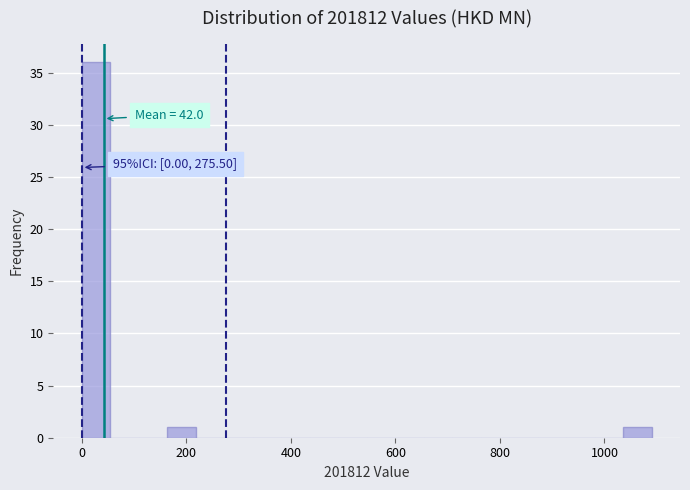

Read against the x-axis, roughly where is the centre of the tallest bar?

20